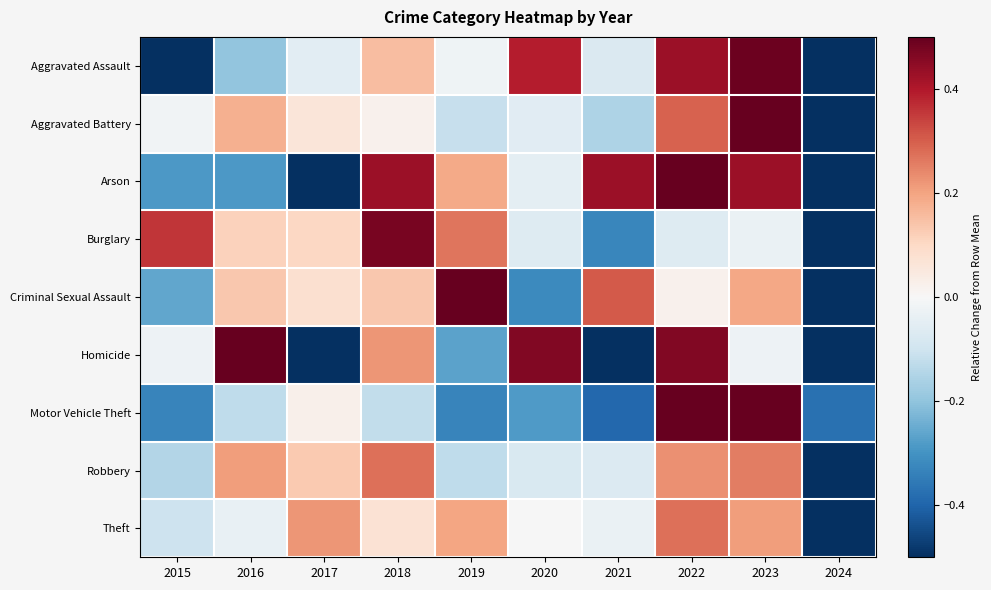

What is the difference between the highest and lowest values at 2019?

1.0